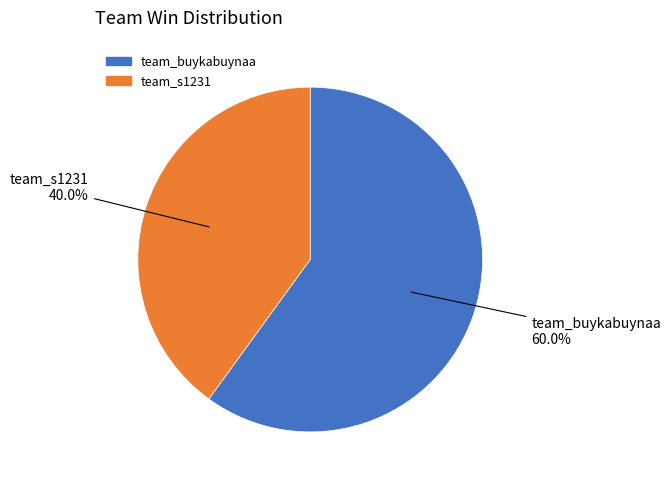

What percentage is NOT represented by team_buykabuynaa?

40.0%